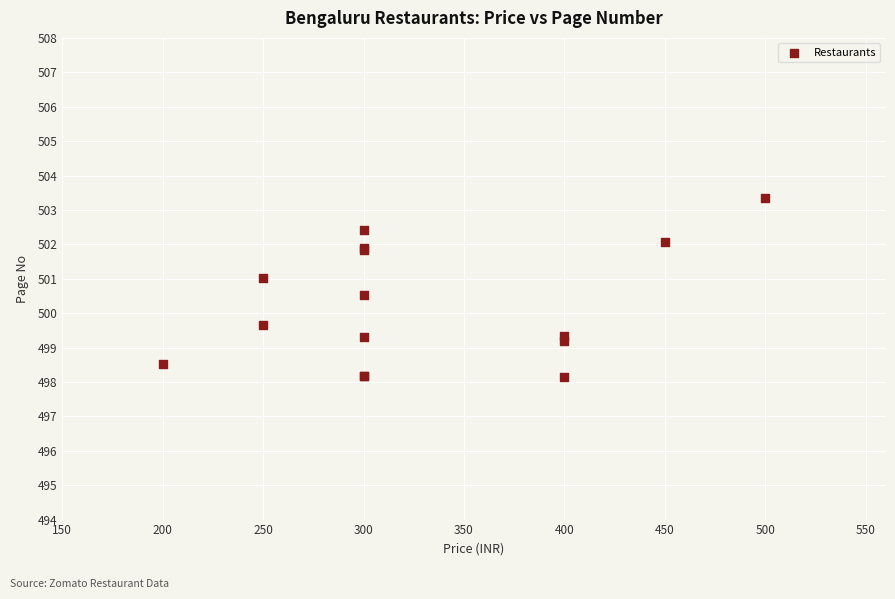

What Y value in the scatter plot is closest to 500?

499.7